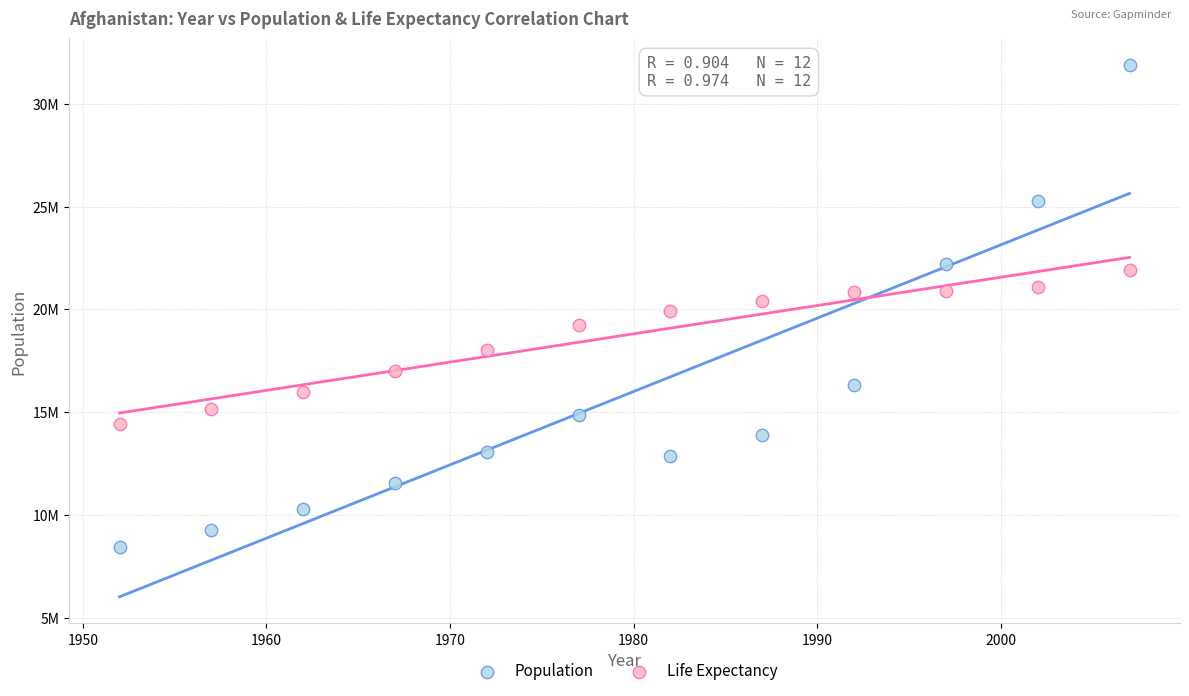

What are all the series names shown in the legend?

Population, Life Expectancy